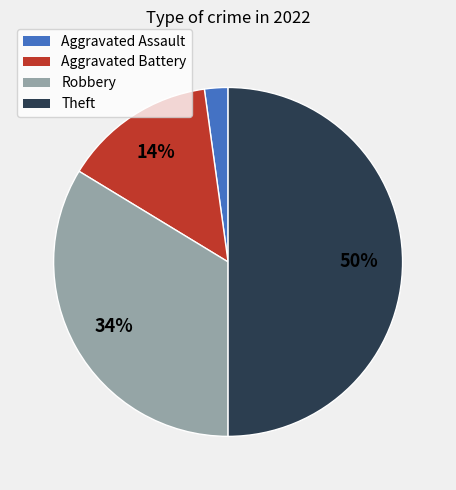

Which slice is the largest?

Theft